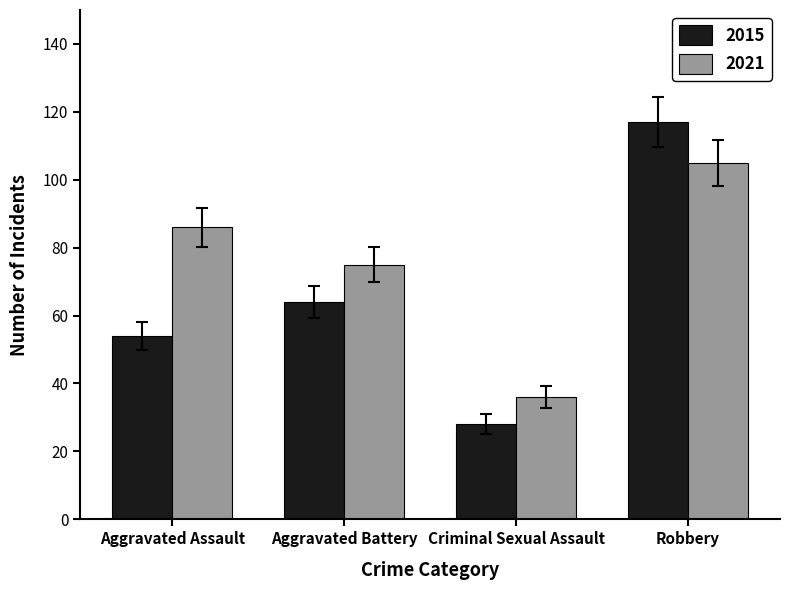

What is the label of the 3rd bar from the right?

Aggravated Battery